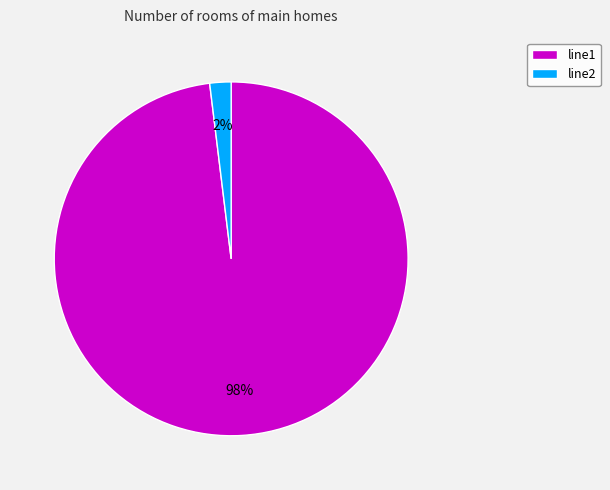

To the nearest percent, what percentage of the pie is line1?

98%